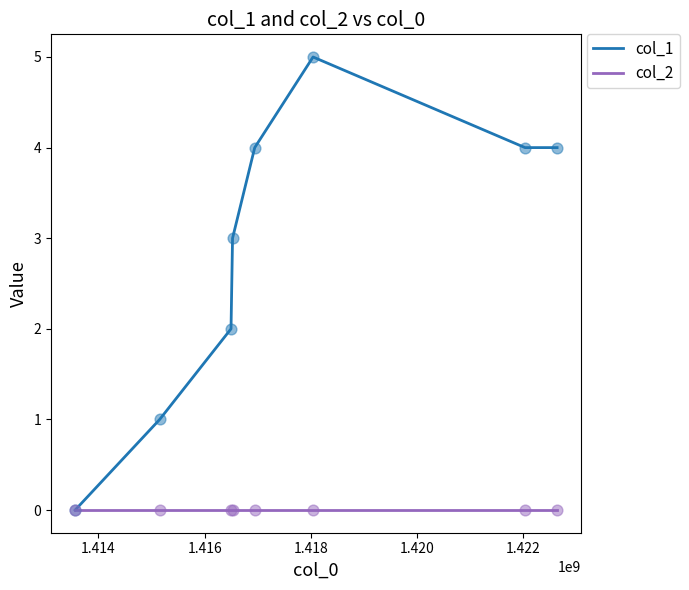

Which series has the largest range (max minus min)?

col_1